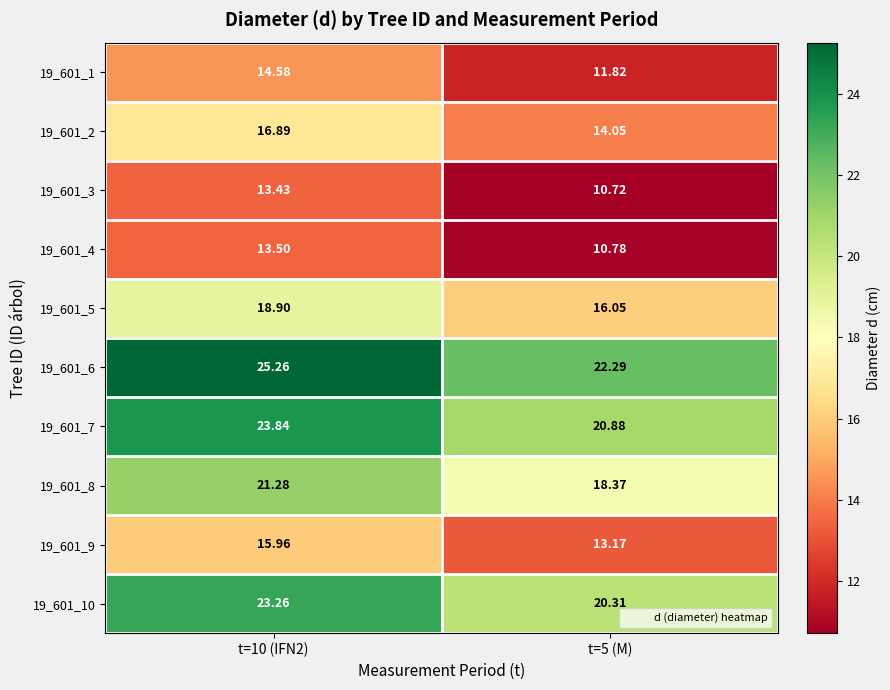

What is the total value across all series at t=5 (M)?

158.4